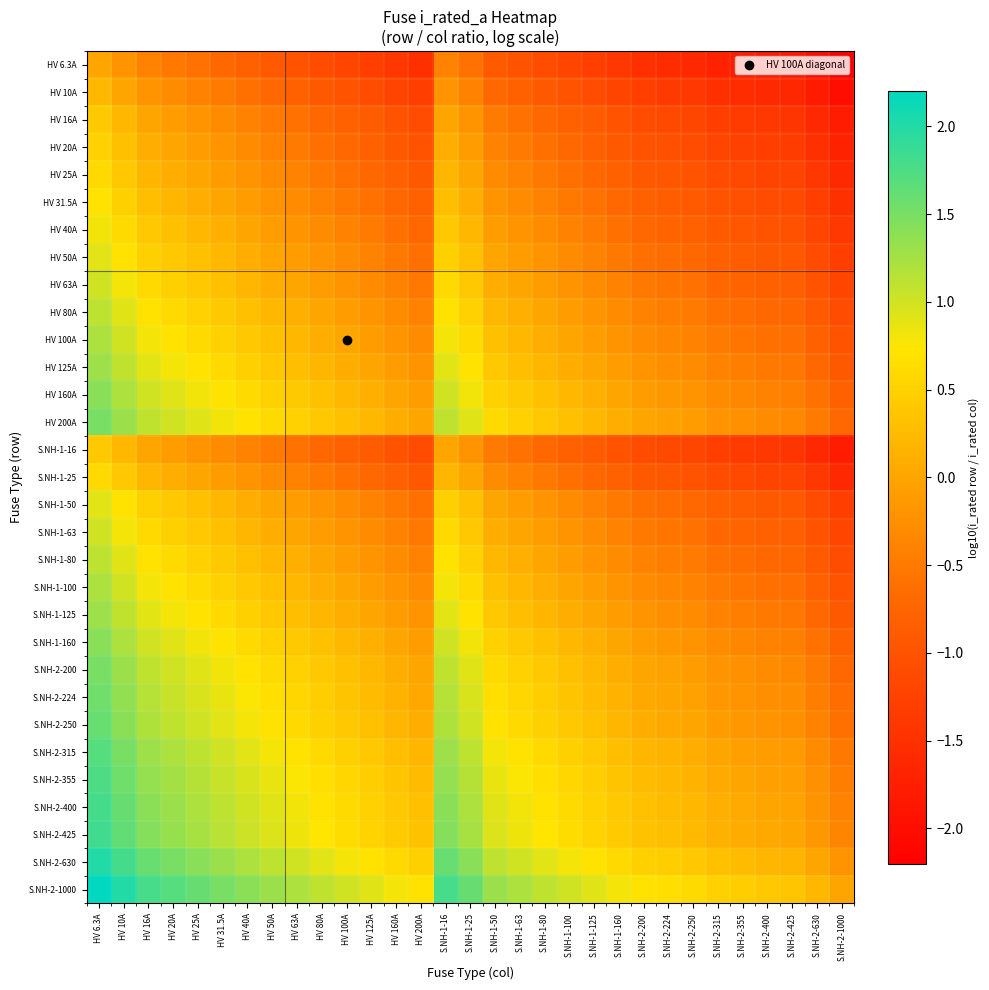

At how many categories does at least one series exceed 1?

17